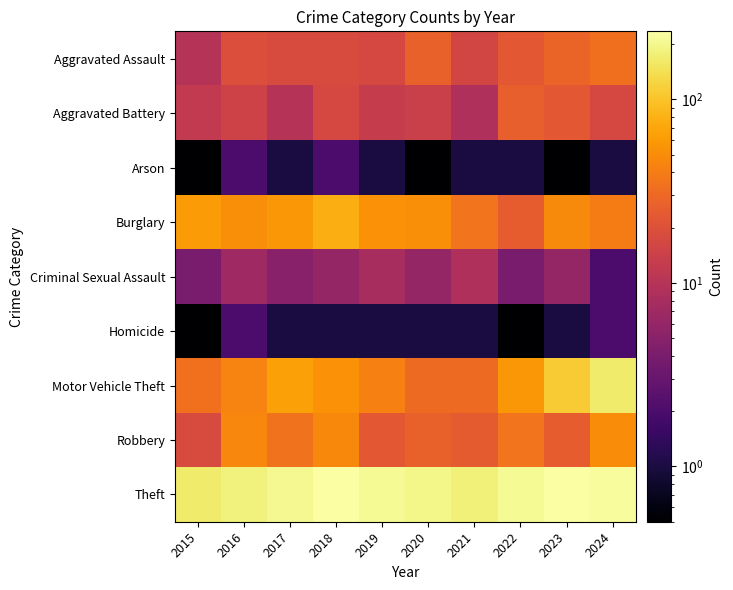

Between 2022 and 2020, which is larger?

2020